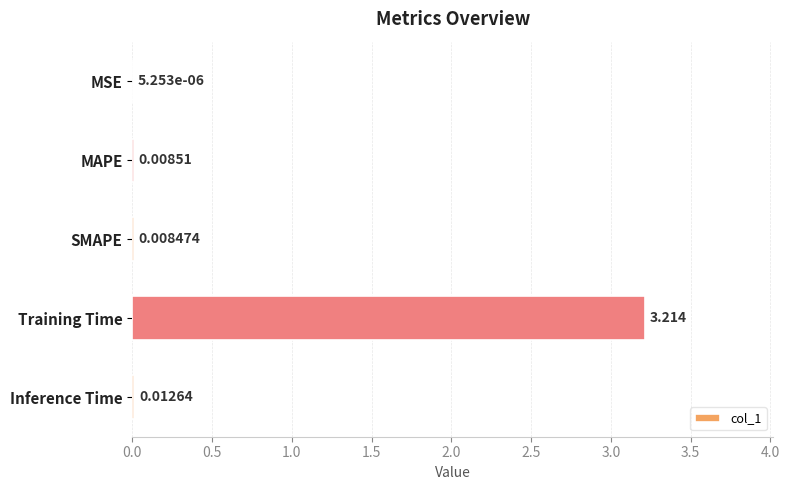

What is the average value?

0.6